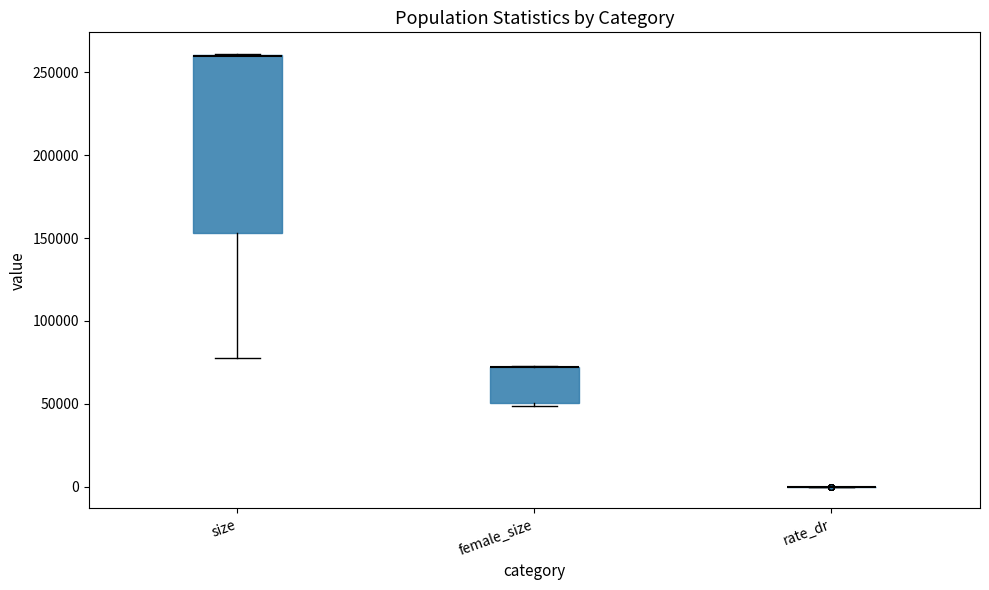

Reading left to right, transcribe this box plot: for each box, give where its median line is, the range the box spans, and where its two whiskers end, as read against the y-axis. The values are not printed on the chart, so give them approximately, as read against the axis.

size: median 260000 (drawn on the box's upper edge), box 155000 to 260000, whiskers 75000 to 260000
female_size: median 70000 (drawn on the box's upper edge), box 50000 to 70000, whiskers 50000 (just below the box's lower edge) to 75000
rate_dr: box collapsed to a line at 0, whiskers 0 to 0